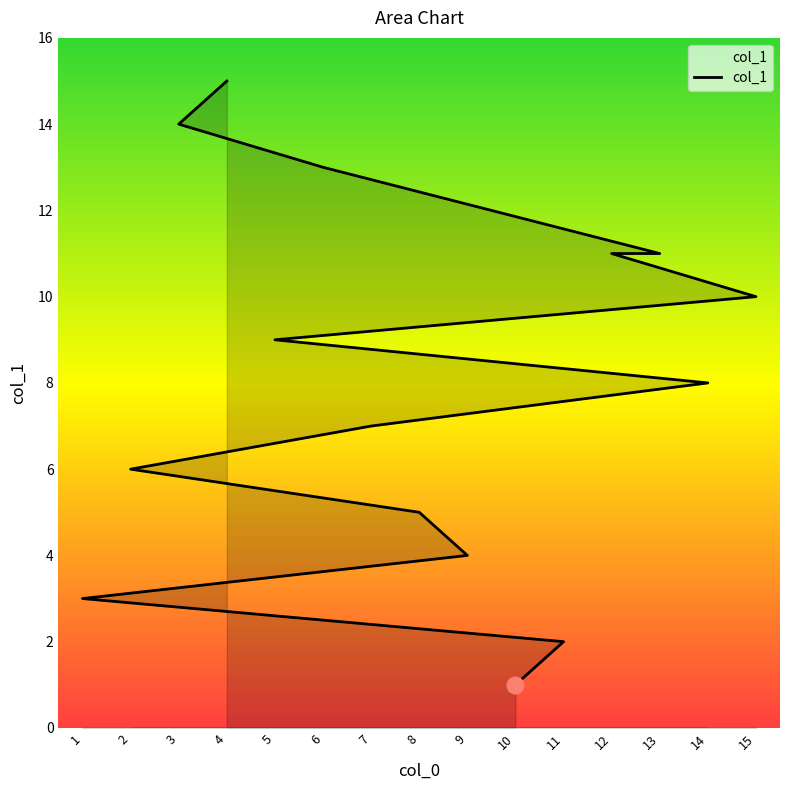

The value at 7 is 7. True or false?

True